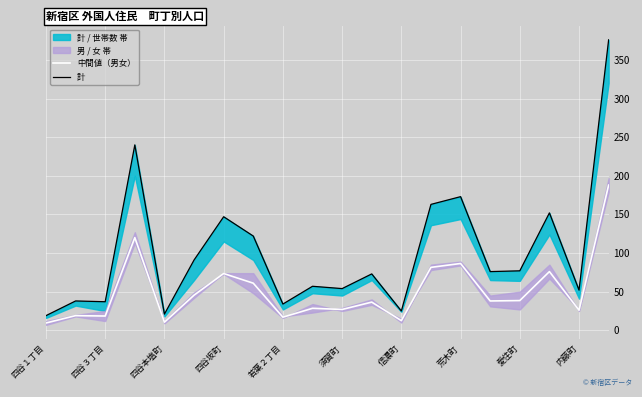

The 中間値（男女） series shows 137.0 at 荒木町. True or false?

False